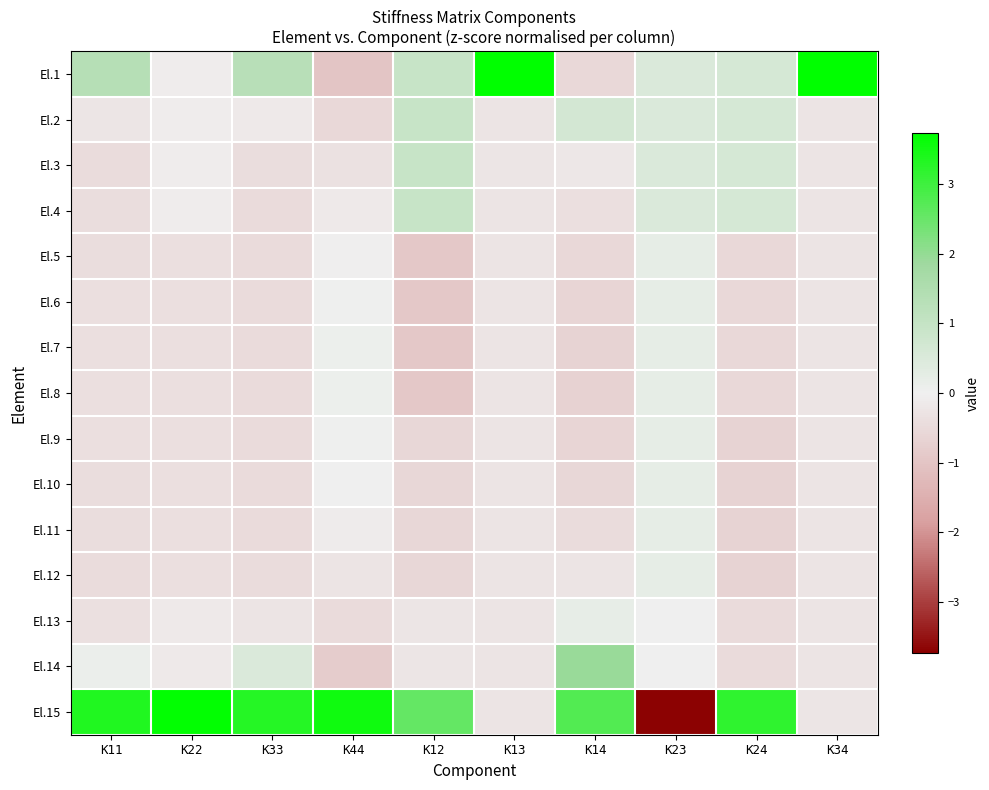

Which series has the largest range (max minus min)?

El.15